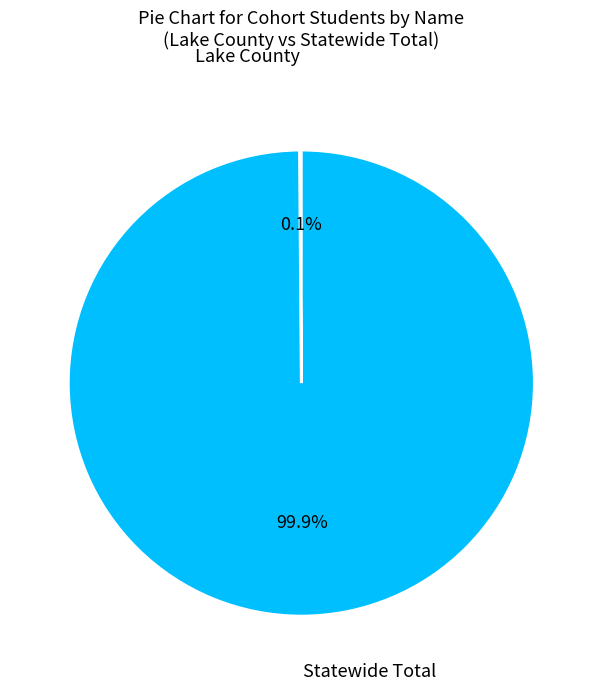

Does any single category account for the majority?

Yes